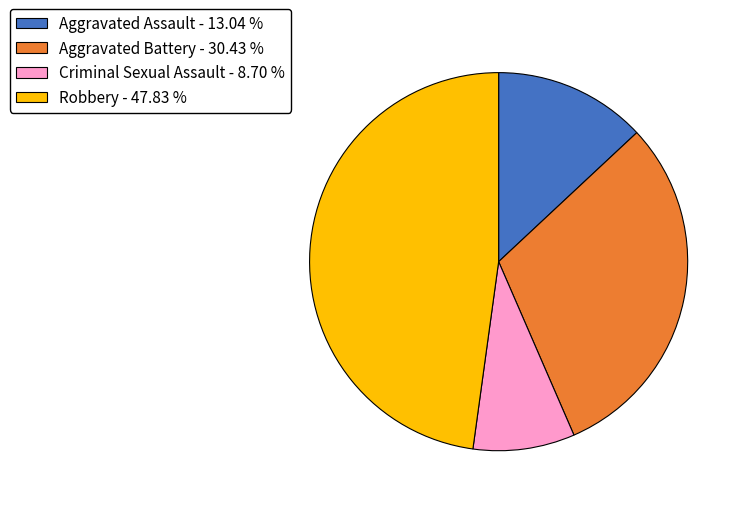

Does any single category account for the majority?

No